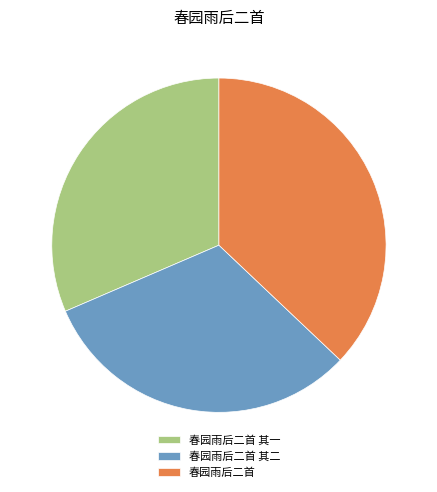

Count the number of slices in the pie.

3